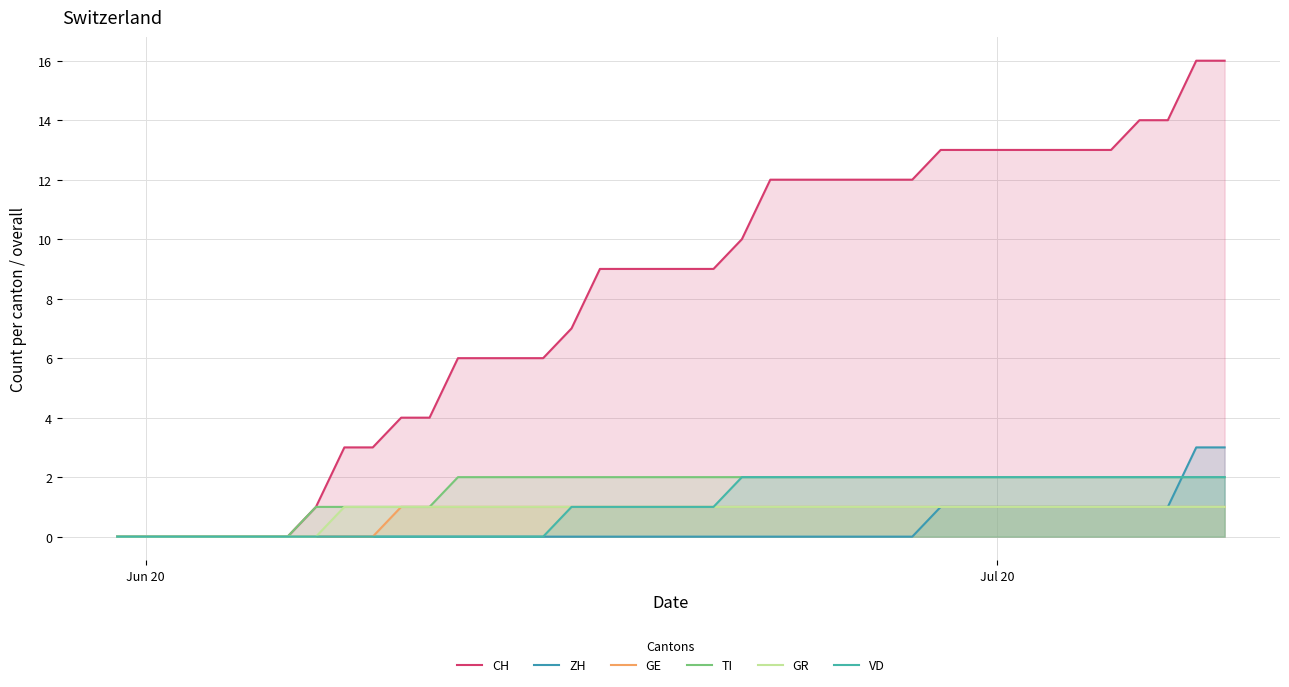

True or false: CH and GR cross at least once.

False